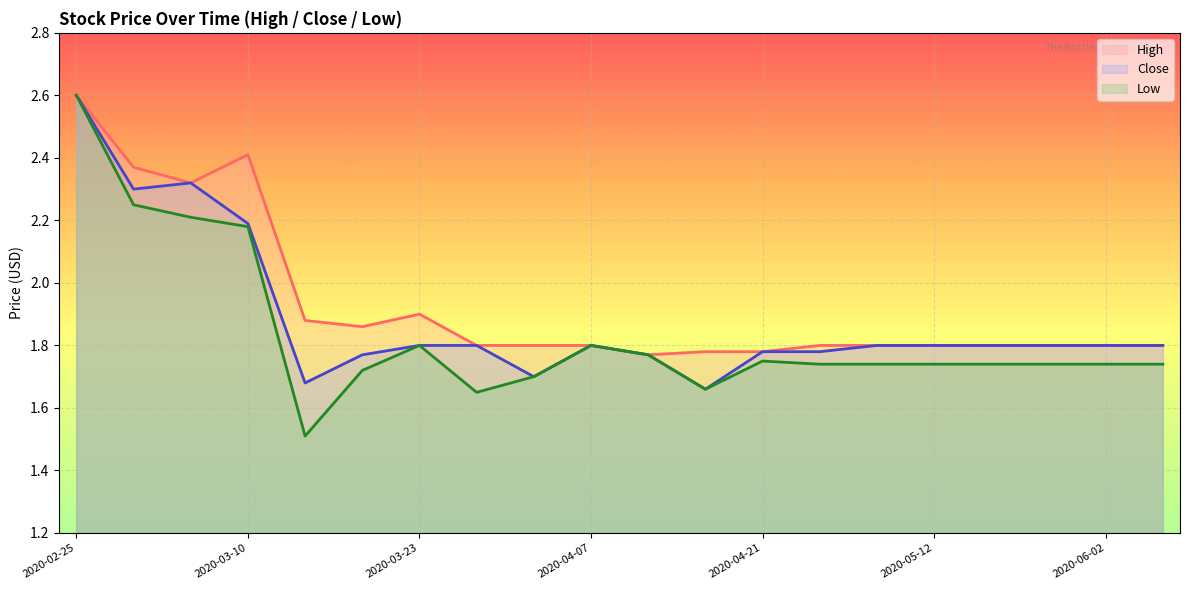

What is the label of the 7th point from the right?

2020-04-28